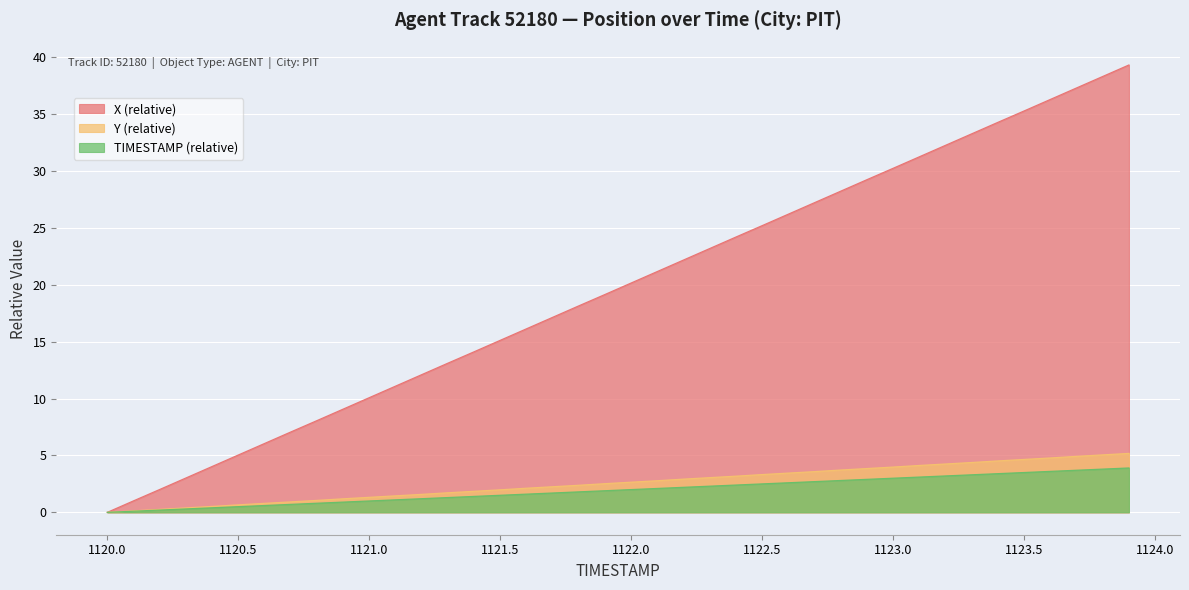

Reading right to left, transcribe all the data shown in this chart.

X: 1123.9=39.3	1123.8=38.3	1123.7=37.3	1123.6=36.3	1123.5=35.3	1123.4=34.3	1123.3=33.3	1123.2=32.3	1123.1=31.2	1123.0=30.2	1122.9=29.2	1122.8=28.2	1122.7=27.2	1122.6=26.2	1122.5=25.2	1122.4=24.2	1122.3=23.2	1122.2=22.2	1122.1=21.2	1122.0=20.2	1121.9=19.2	1121.8=18.2	1121.7=17.1	1121.6=16.1	1121.5=15.1	1121.4=14.1	1121.3=13.1	1121.2=12.1	1121.1=11.1	1121.0=10.1	1120.9=9.1	1120.8=8.1	1120.7=7.1	1120.6=6.0	1120.5=5.0	1120.4=4.0	1120.3=3.0	1120.2=2.0	1120.1=1.0	1120.0=0.0
Y: 1123.9=5.2	1123.8=5.1	1123.7=4.9	1123.6=4.8	1123.5=4.7	1123.4=4.5	1123.3=4.4	1123.2=4.2	1123.1=4.1	1123.0=4.0	1122.9=3.8	1122.8=3.7	1122.7=3.6	1122.6=3.5	1122.5=3.3	1122.4=3.2	1122.3=3.1	1122.2=2.9	1122.1=2.8	1122.0=2.7	1121.9=2.5	1121.8=2.4	1121.7=2.2	1121.6=2.1	1121.5=2.0	1121.4=1.8	1121.3=1.7	1121.2=1.6	1121.1=1.5	1121.0=1.3	1120.9=1.2	1120.8=1.1	1120.7=0.9	1120.6=0.8	1120.5=0.7	1120.4=0.5	1120.3=0.4	1120.2=0.3	1120.1=0.1	1120.0=0.0
TIMESTAMP: 1123.9=3.9	1123.8=3.8	1123.7=3.7	1123.6=3.6	1123.5=3.5	1123.4=3.4	1123.3=3.3	1123.2=3.2	1123.1=3.1	1123.0=3.0	1122.9=2.9	1122.8=2.8	1122.7=2.7	1122.6=2.6	1122.5=2.5	1122.4=2.4	1122.3=2.3	1122.2=2.2	1122.1=2.1	1122.0=2.0	1121.9=1.9	1121.8=1.8	1121.7=1.7	1121.6=1.6	1121.5=1.5	1121.4=1.4	1121.3=1.3	1121.2=1.2	1121.1=1.1	1121.0=1.0	1120.9=0.9	1120.8=0.8	1120.7=0.7	1120.6=0.6	1120.5=0.5	1120.4=0.4	1120.3=0.3	1120.2=0.2	1120.1=0.1	1120.0=0.0